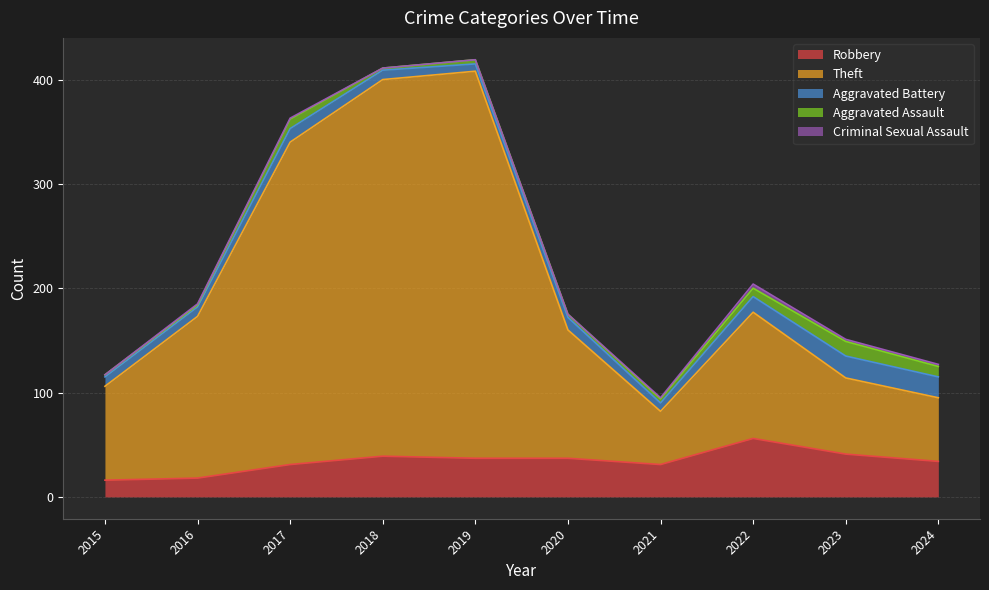

Reading left to right, what are all the values shown in this chart?

Robbery: 16	18	31	39	37	37	31	56	41	34
Theft: 90	155	309	361	371	123	51	121	73	61
Aggravated Battery: 9	9	13	9	7	12	8	15	21	20
Aggravated Assault: 2	2	9	2	4	3	4	8	14	10
Criminal Sexual Assault: 0	1	1	0	0	0	1	4	2	2